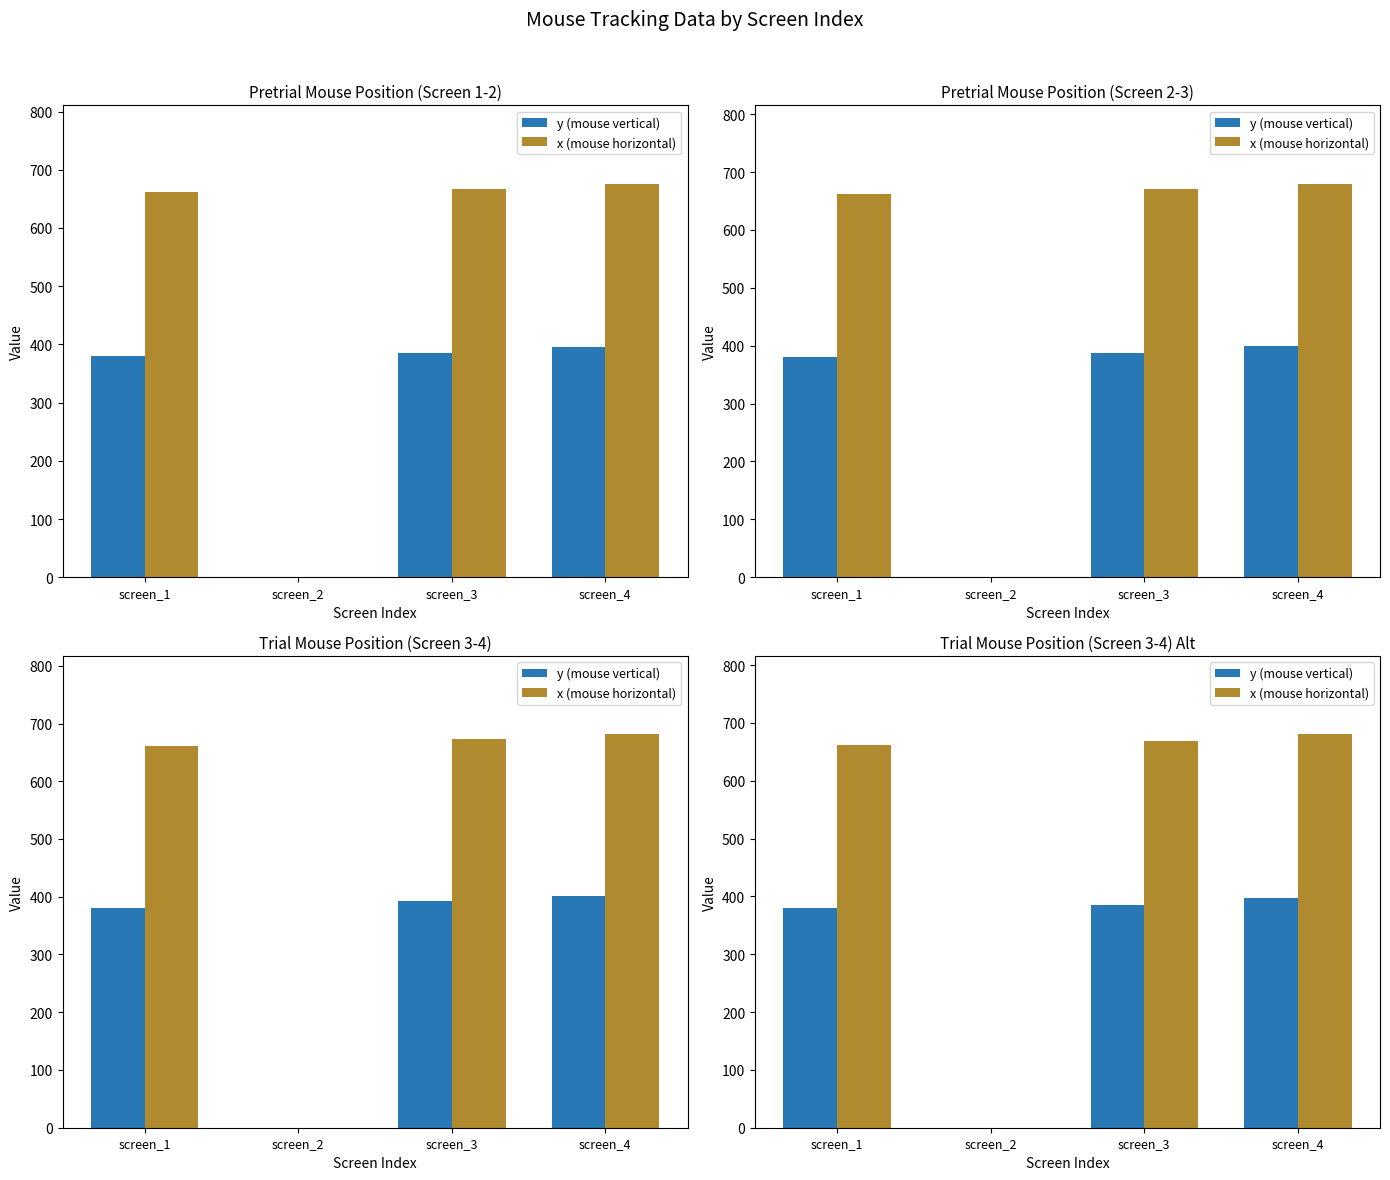

List the series in order of their peak value, highest first.

x (mouse horizontal), y (mouse vertical)